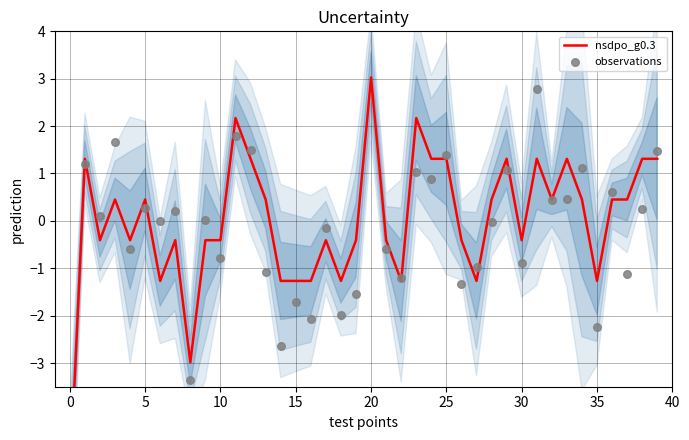

Is the value of observations at 26 greater than the value of nsdpo_g0.3 at 37?

No